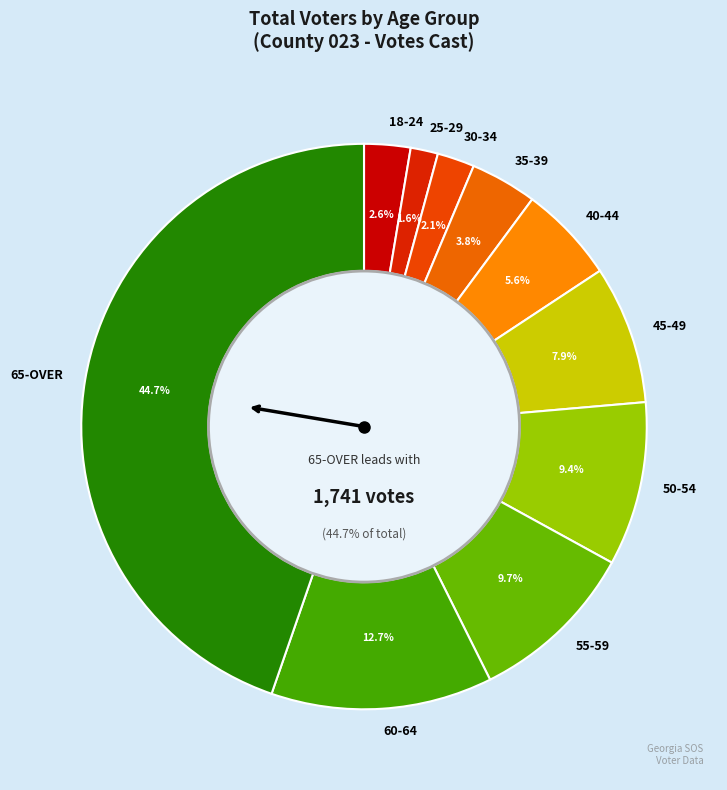

Count the number of slices in the pie.

10